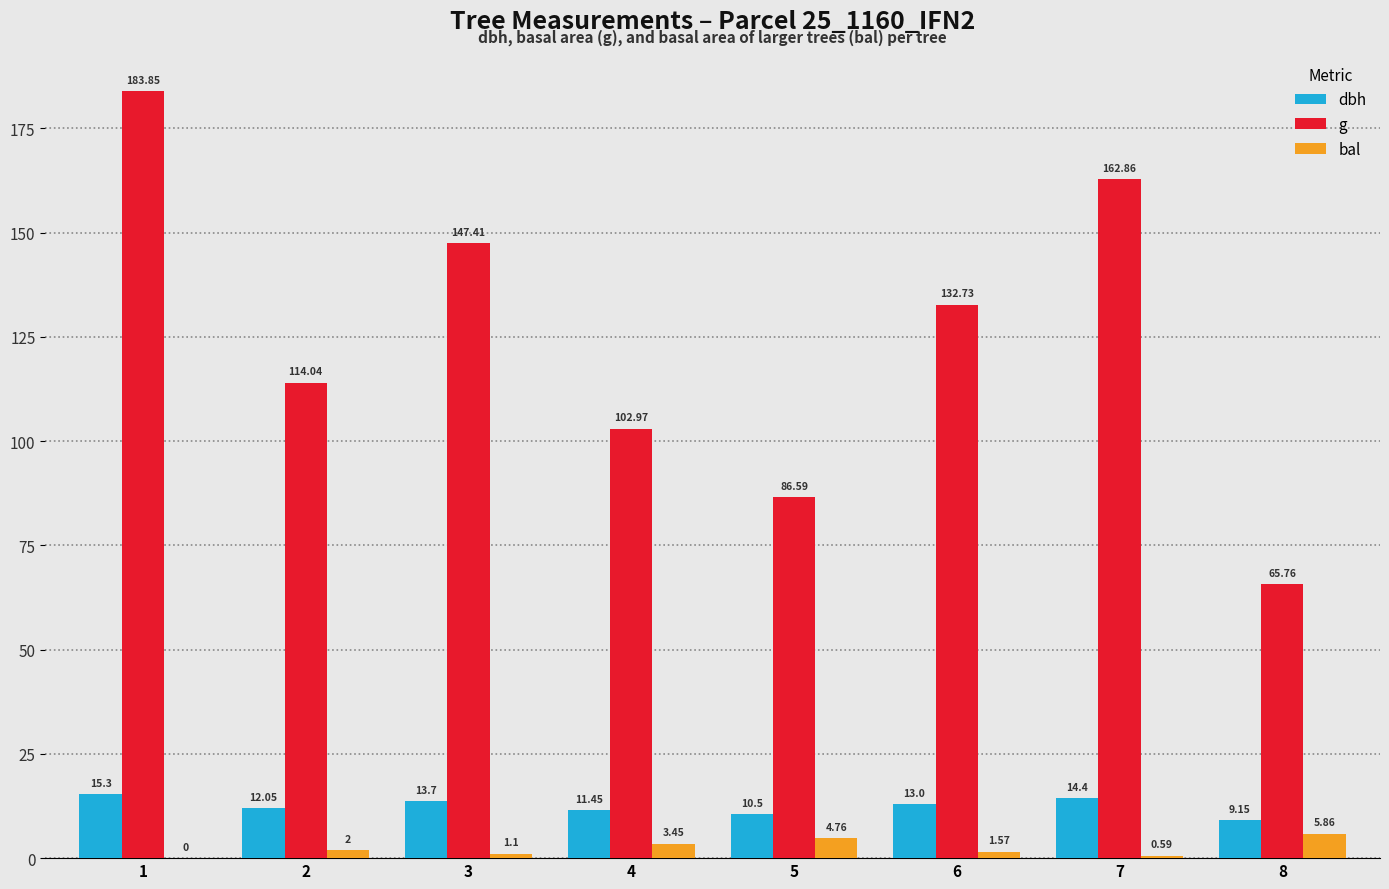

Is it true that g equals 43.9 at 8?

False